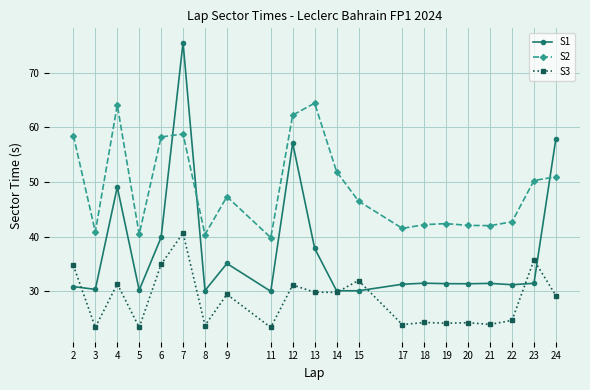

At which category does S1 reach its first local valley?

3